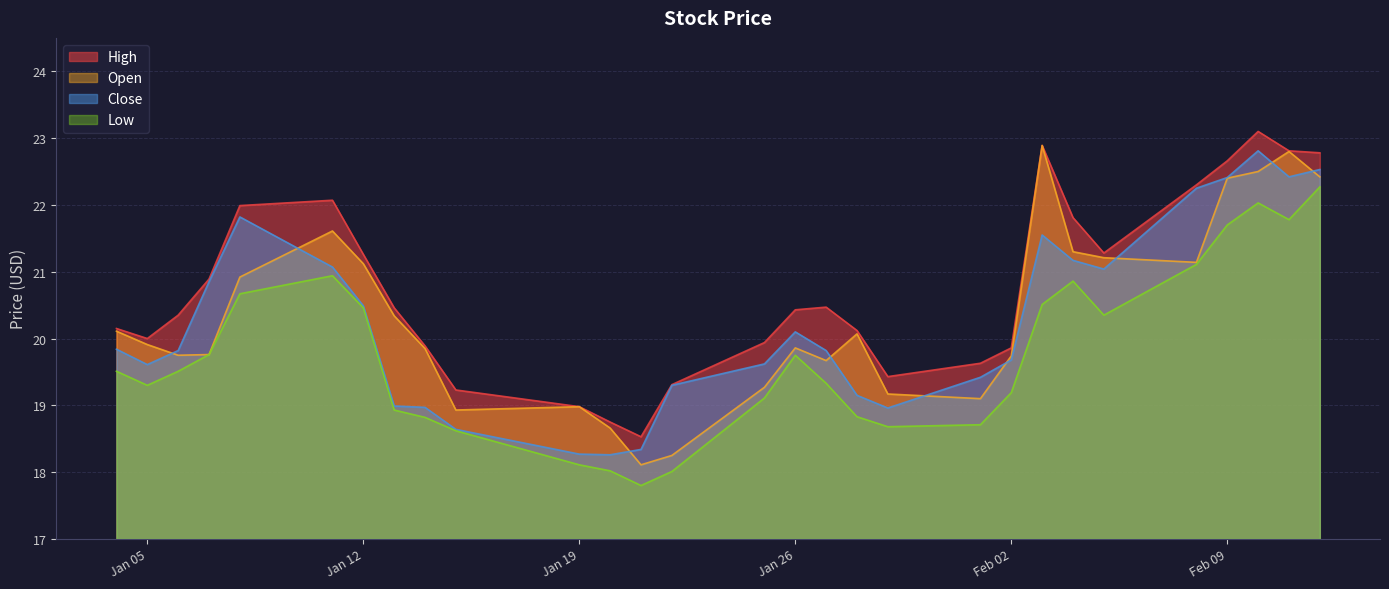

What is the total value across all series at Jan 12?

83.3